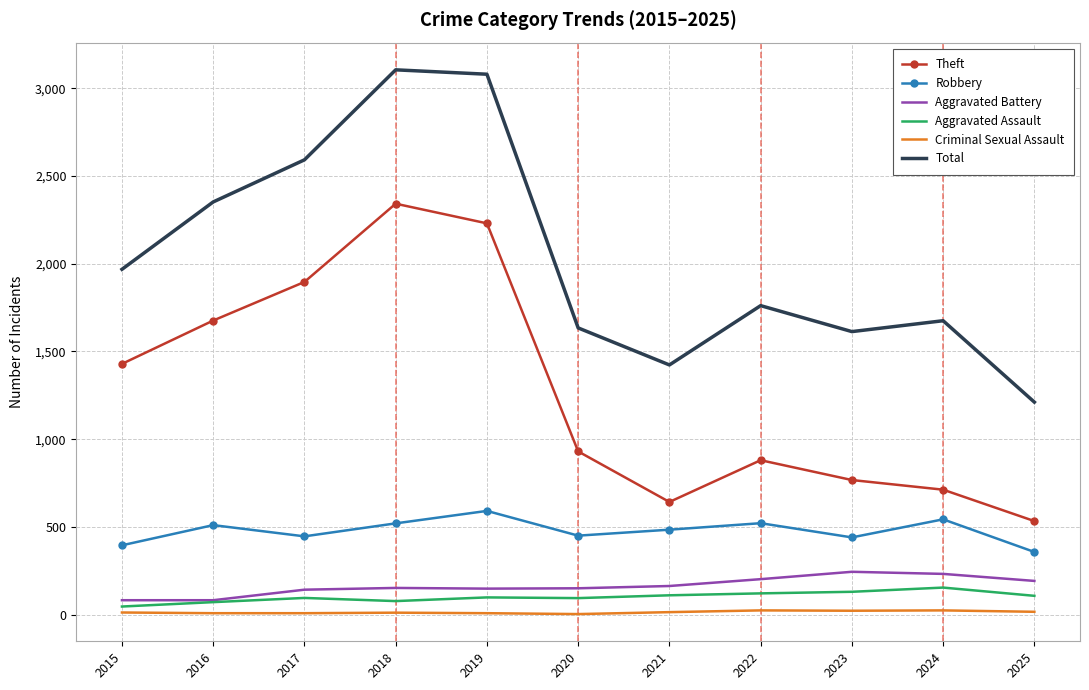

List the series in order of their peak value, lowest first.

Criminal Sexual Assault, Aggravated Assault, Aggravated Battery, Robbery, Theft, Total